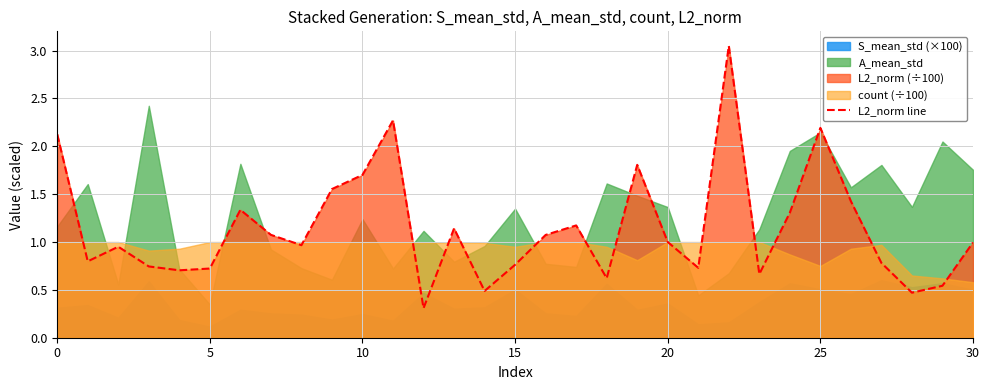

Approximately how many times larger is the value at 24 compared to 16?

1.2